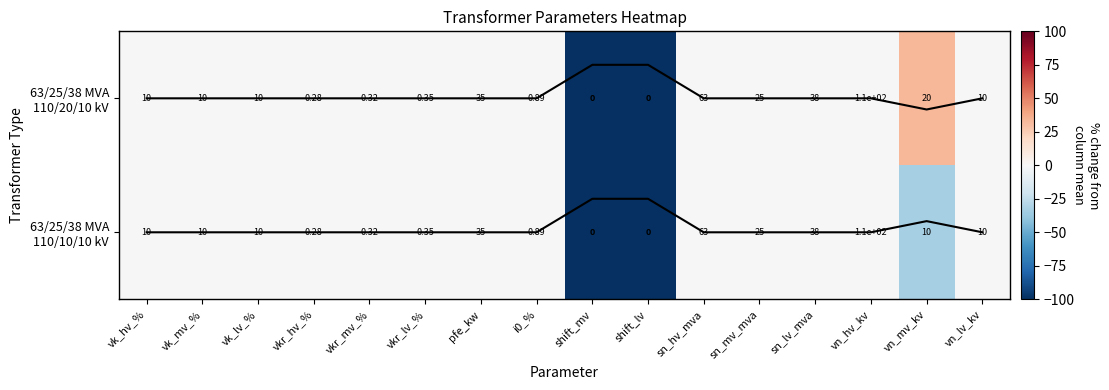

What is the minimum value shown in the chart?

-100.0